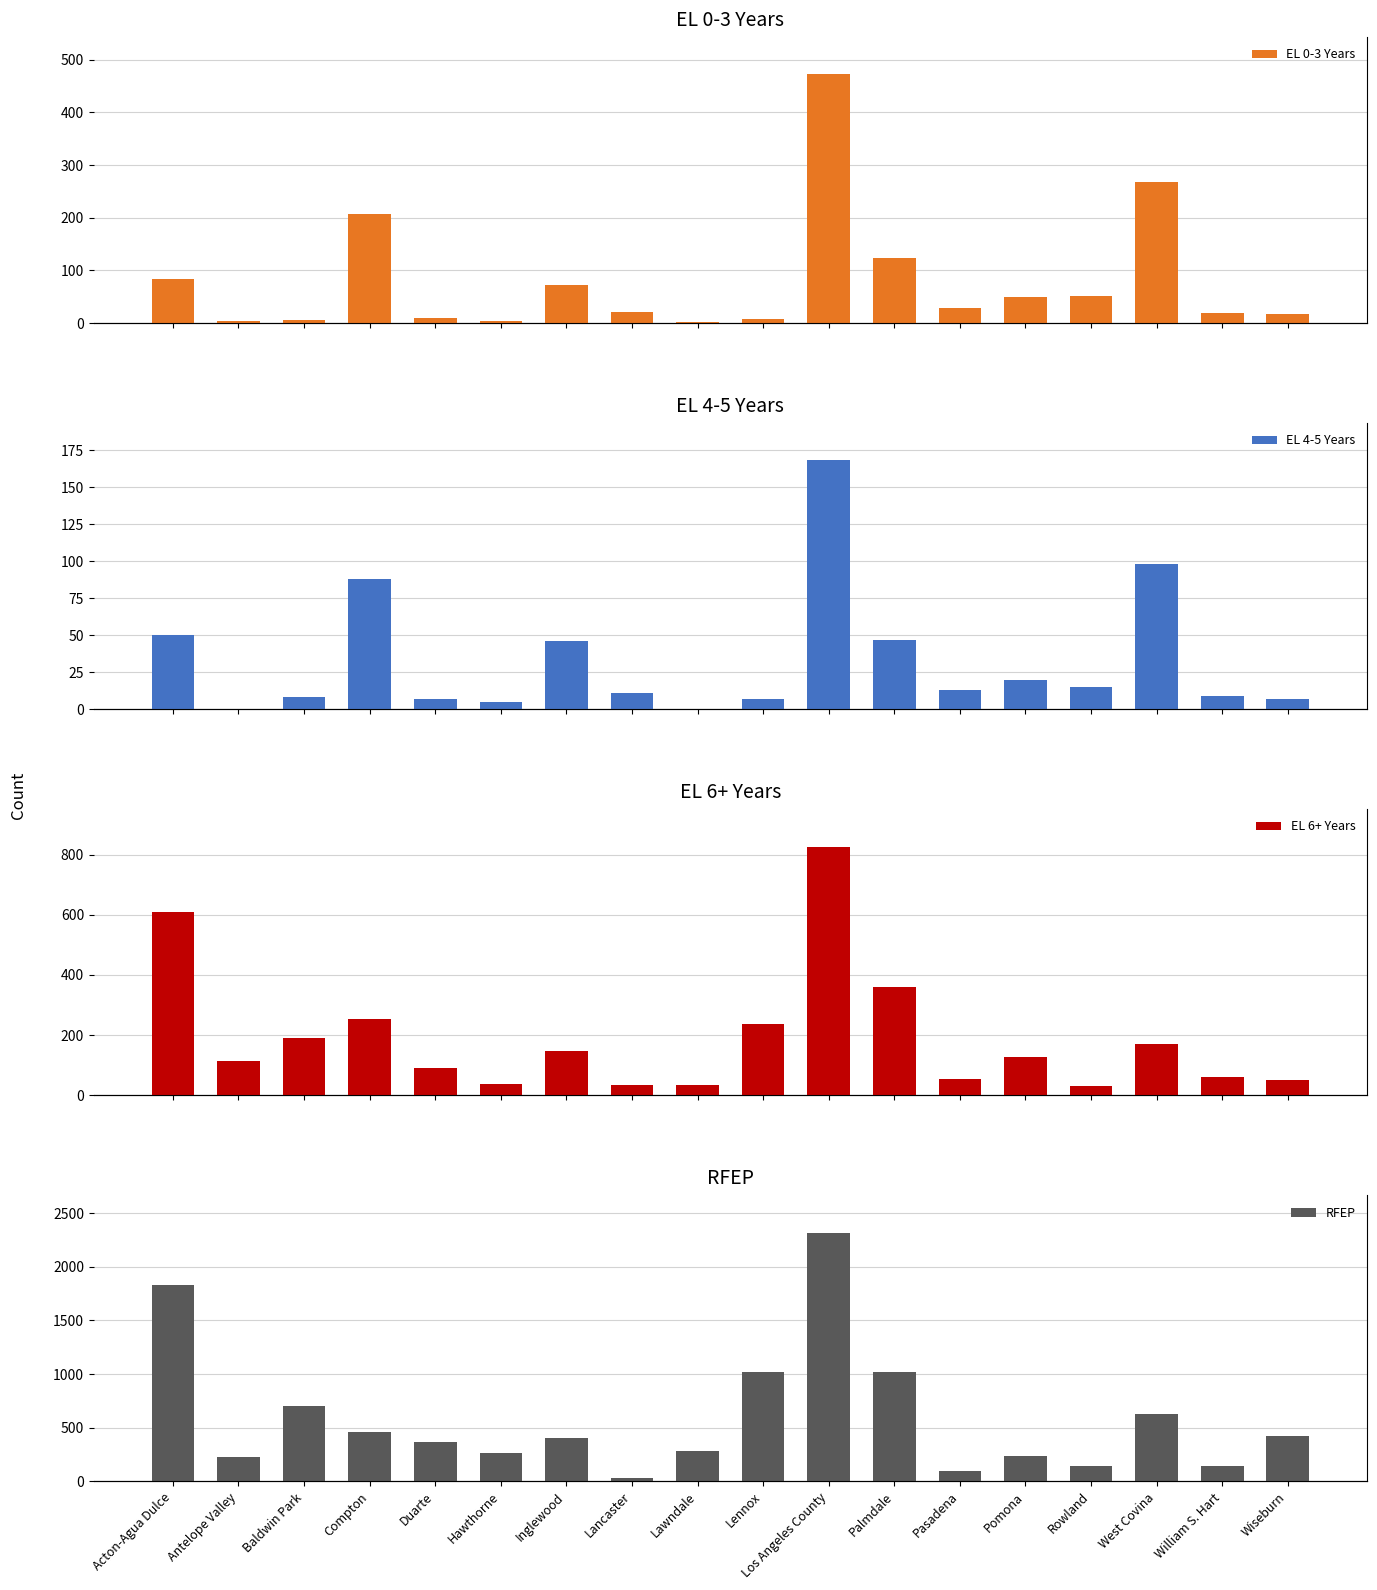

Which series has the widest spread of values?

RFEP